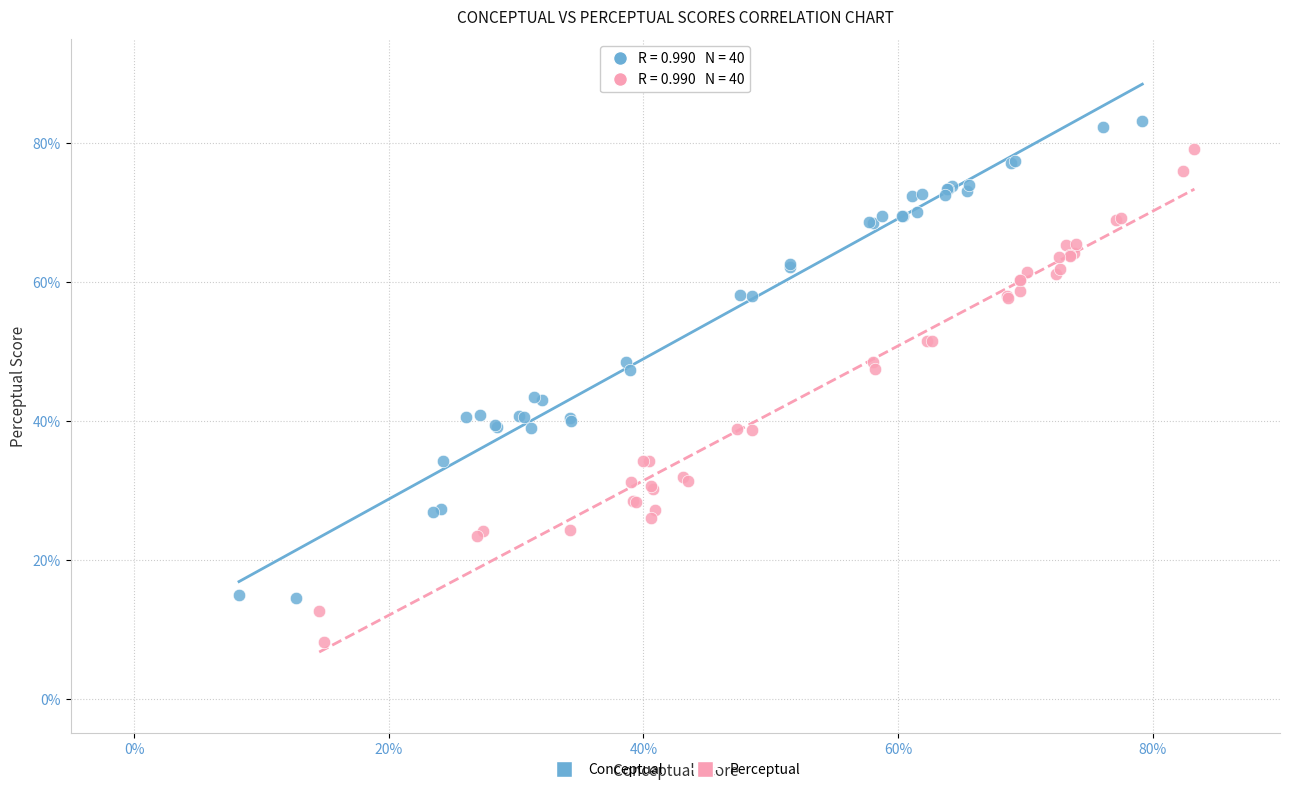

Which series contains the highest Y value?

Conceptual